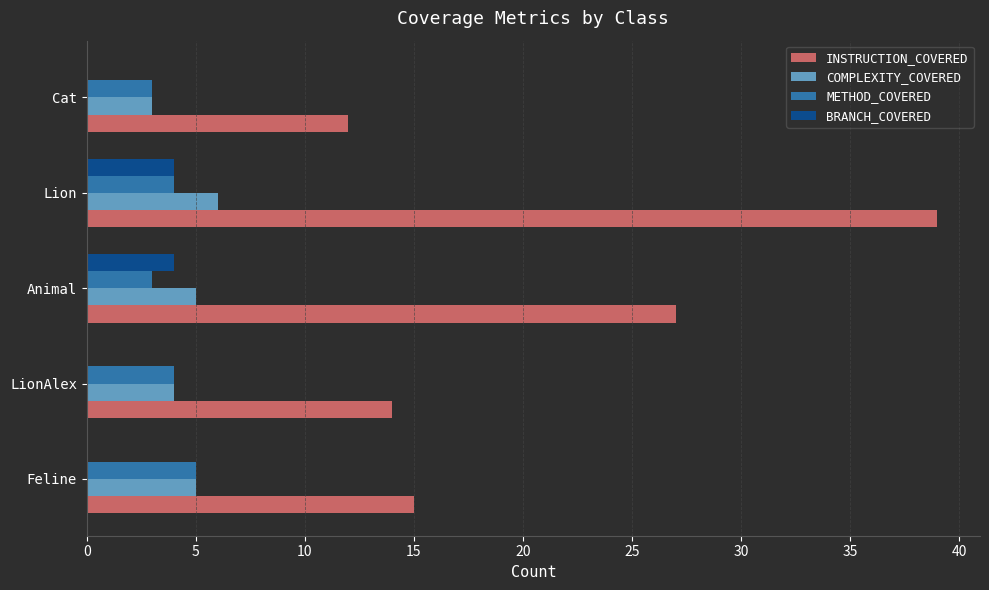

What is the sum of the COMPLEXITY_COVERED values at Feline and Cat?

8